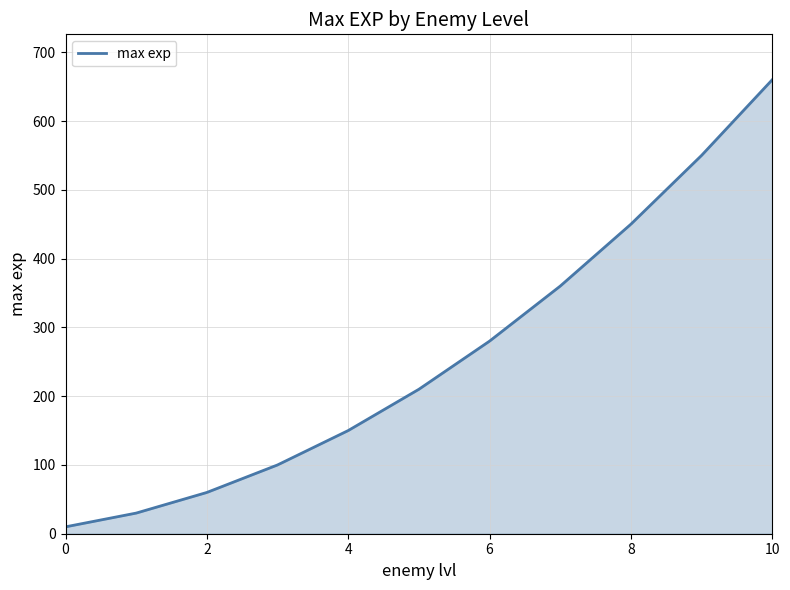

What is the greatest value displayed?

660